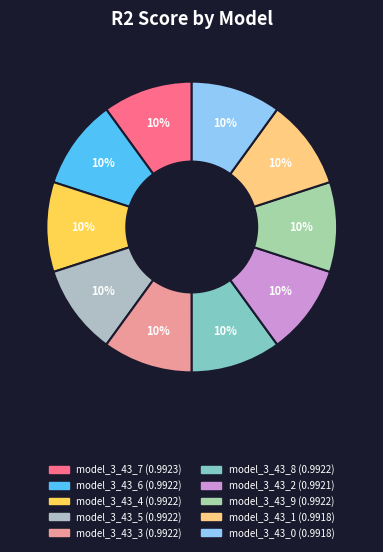

Rank the categories by value from lowest to highest.

model_3_43_0, model_3_43_1, model_3_43_2, model_3_43_3, model_3_43_4, model_3_43_5, model_3_43_8, model_3_43_9, model_3_43_6, model_3_43_7